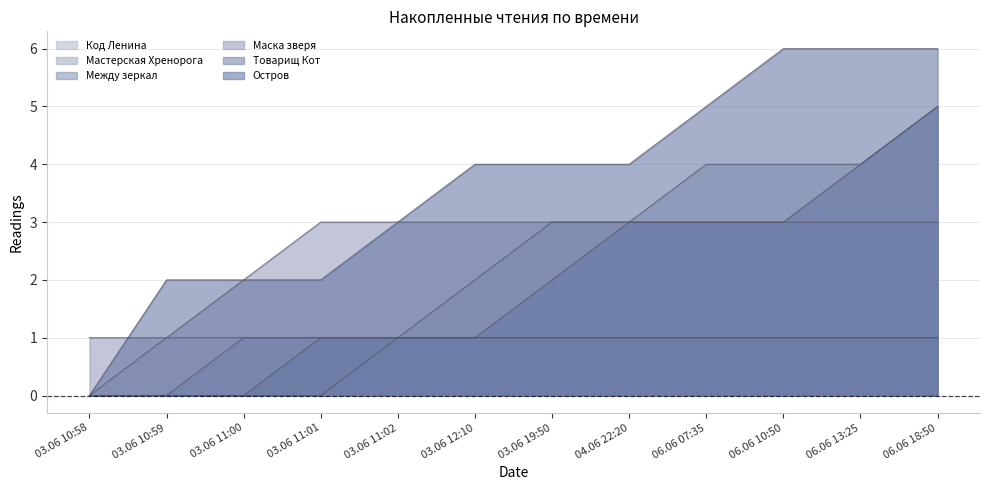

True or false: Мастерская Хренорога has more than 1 interior local peaks.

False